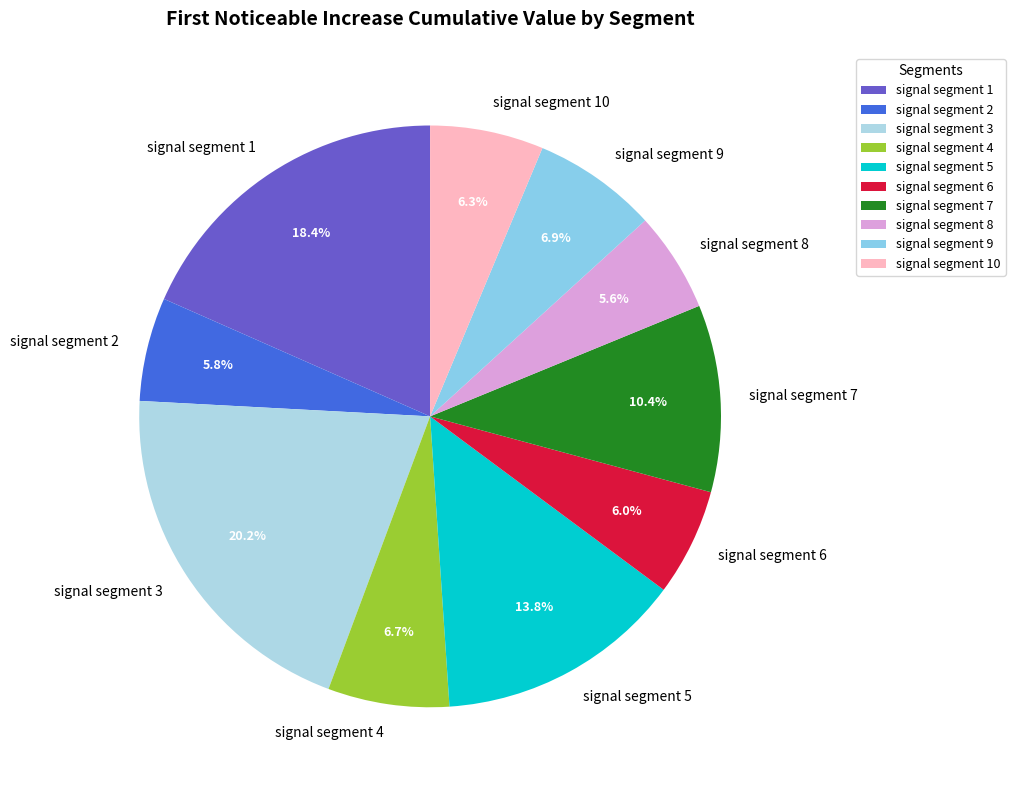

To the nearest percent, what portion does signal segment 5 represent?

14%